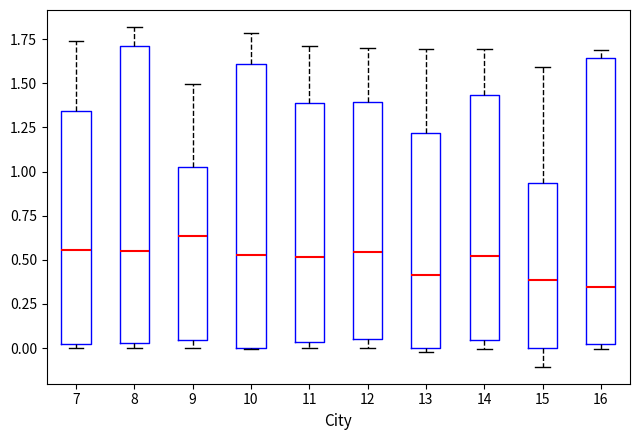

Reading left to right, transcribe this box plot: for each box, give where its median line is, the range the box spans, and where its two whiskers end, as read against the y-axis. The values are not printed on the chart, so give them approximately, as read against the axis.

7: median 0.55, box 0.05 to 1.35, whiskers 0.00 to 1.75
8: median 0.55, box 0.05 to 1.70, whiskers 0.00 to 1.80
9: median 0.65, box 0.05 to 1.05, whiskers 0.00 to 1.50
10: median 0.50, box 0.00 to 1.60, whiskers 0.00 to 1.80
11: median 0.50, box 0.05 to 1.40, whiskers 0.00 to 1.70
12: median 0.55, box 0.05 to 1.40, whiskers 0.00 to 1.70
13: median 0.40, box 0.00 to 1.20, whiskers 0.00 (just below the box's lower edge) to 1.70
14: median 0.50, box 0.05 to 1.45, whiskers 0.00 to 1.70
15: median 0.40, box 0.00 to 0.95, whiskers -0.10 to 1.60
16: median 0.35, box 0.00 to 1.65, whiskers 0.00 (just below the box's lower edge) to 1.70